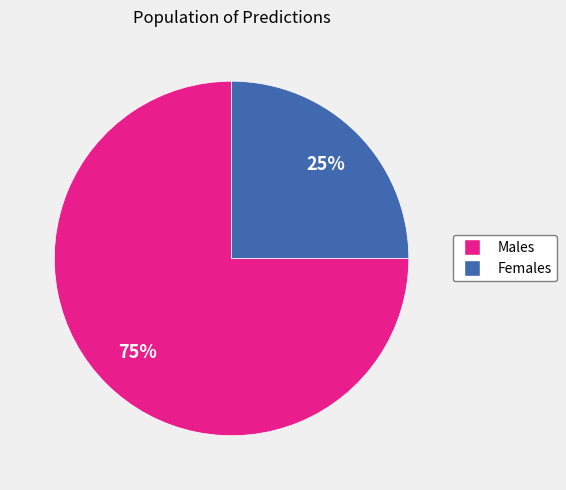

To the nearest percent, what is the difference between the largest and smallest slice percentages?

50%